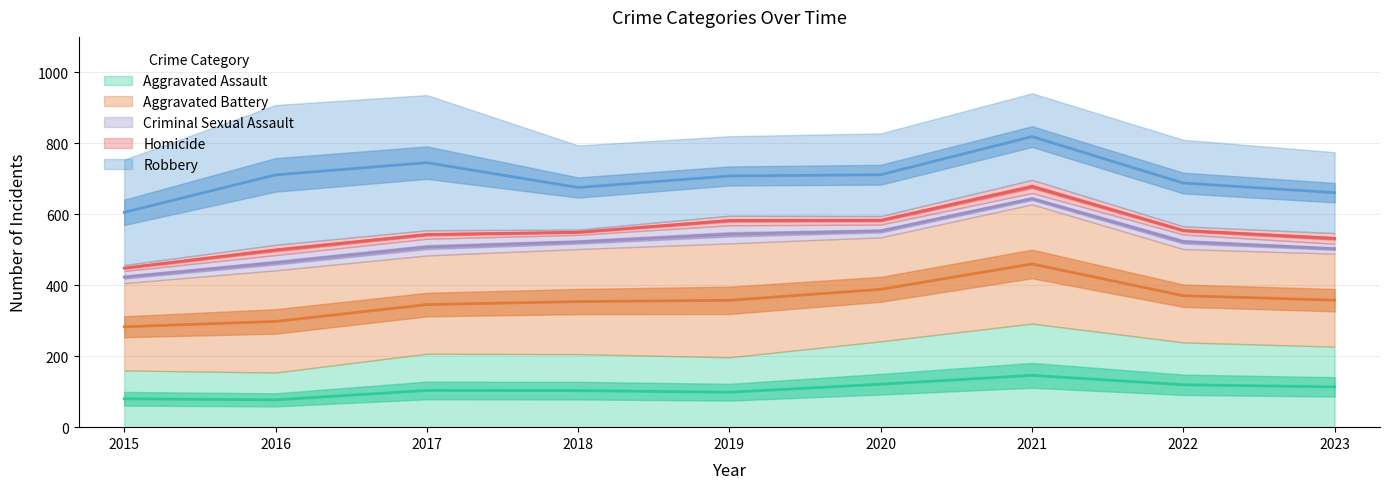

Where does the Homicide series first go above 24?

2016